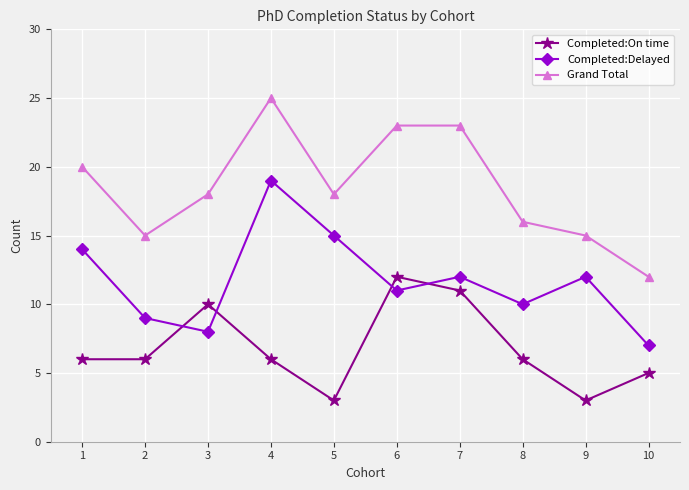

Which series has the widest spread of values?

Grand Total